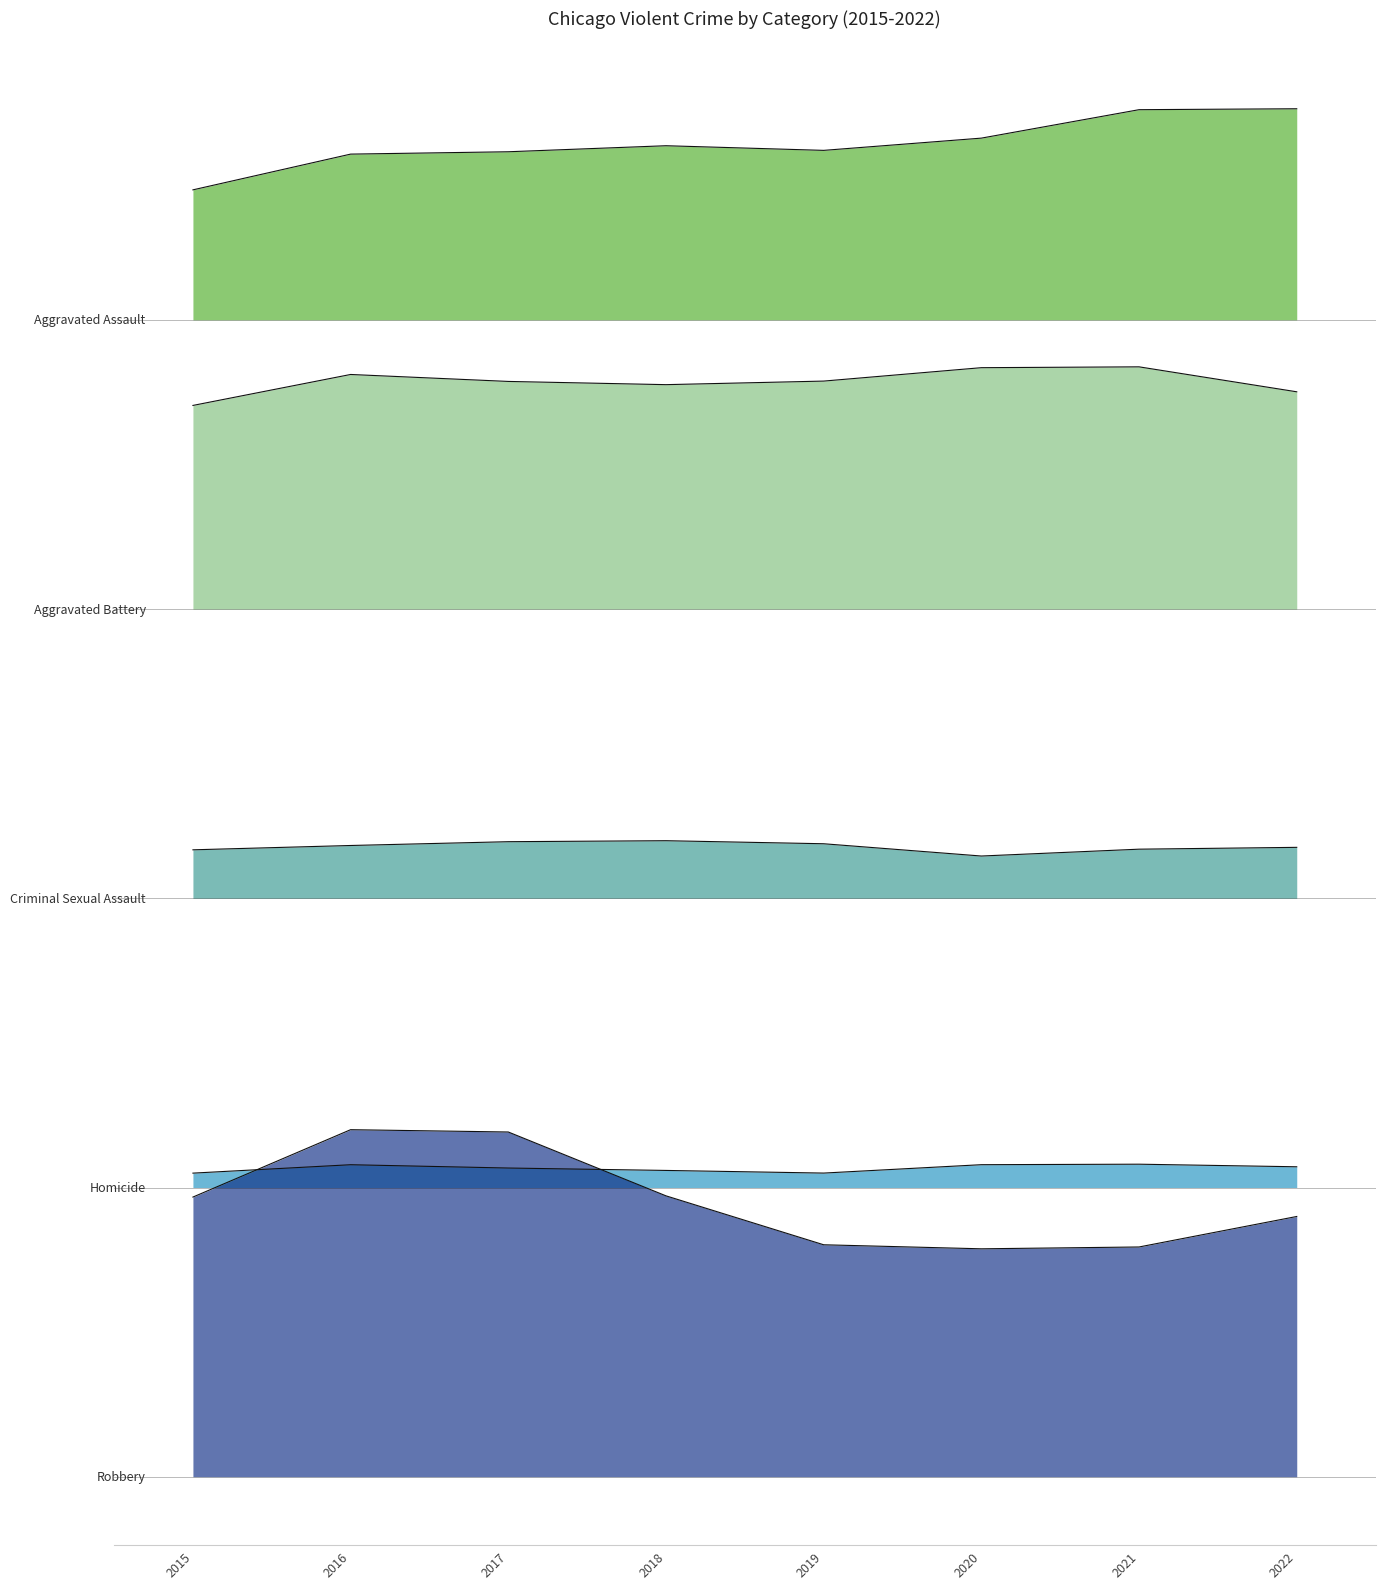

Between 2021 and 2022, which series saw the biggest shift?

Robbery